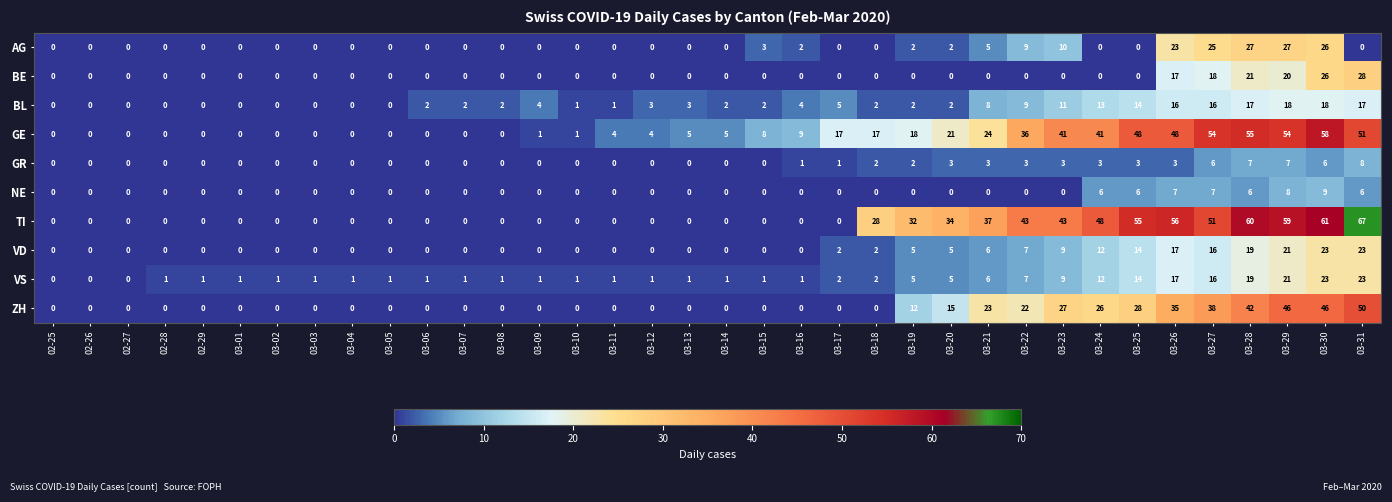

The BL series shows 3 at 03-13. True or false?

True